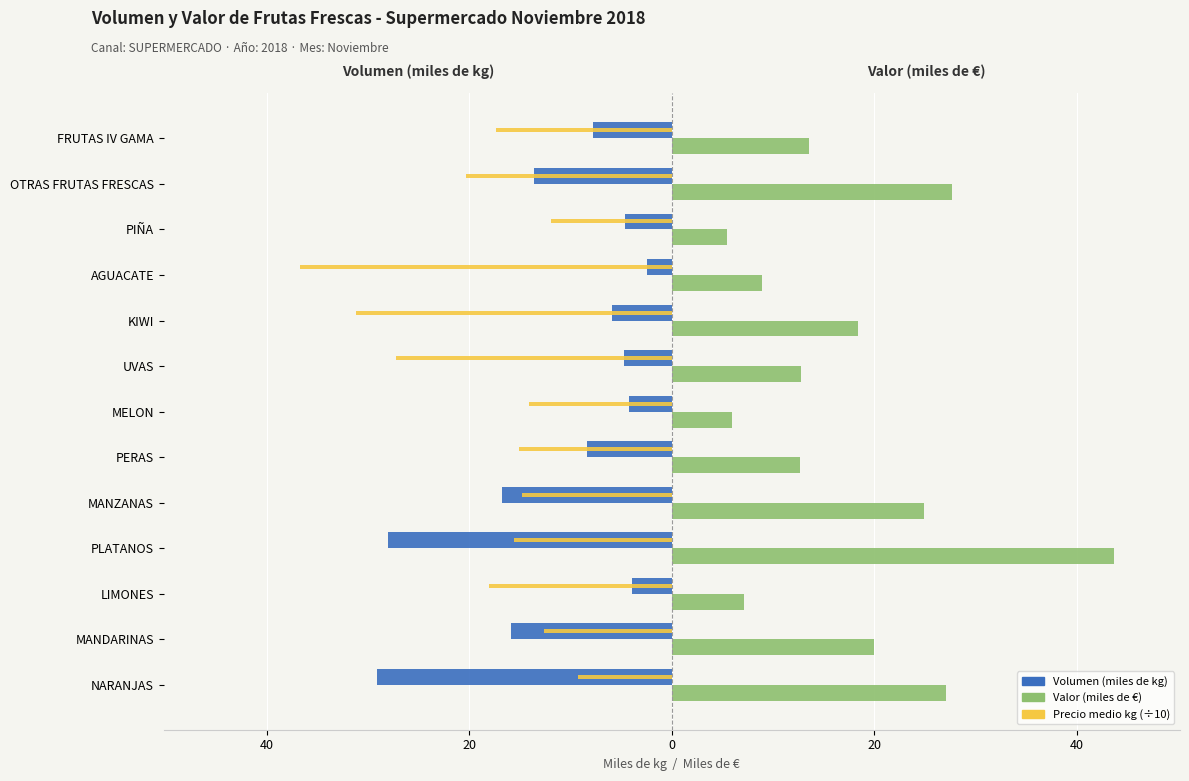

What are all the series names shown in the legend?

Volumen (miles de kg), Valor (miles de €), Precio medio kg (÷10)